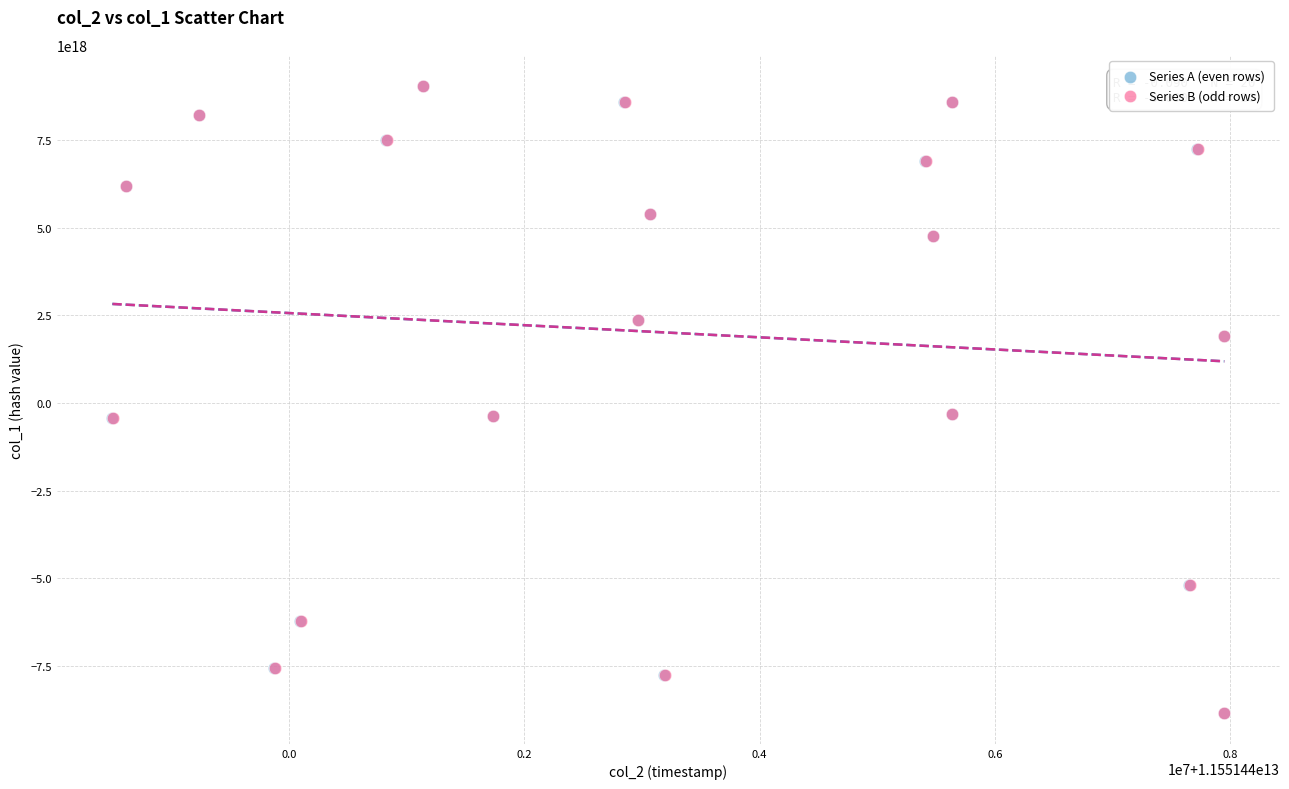

What are all the series names shown in the legend?

Series A (even rows), Series B (odd rows)